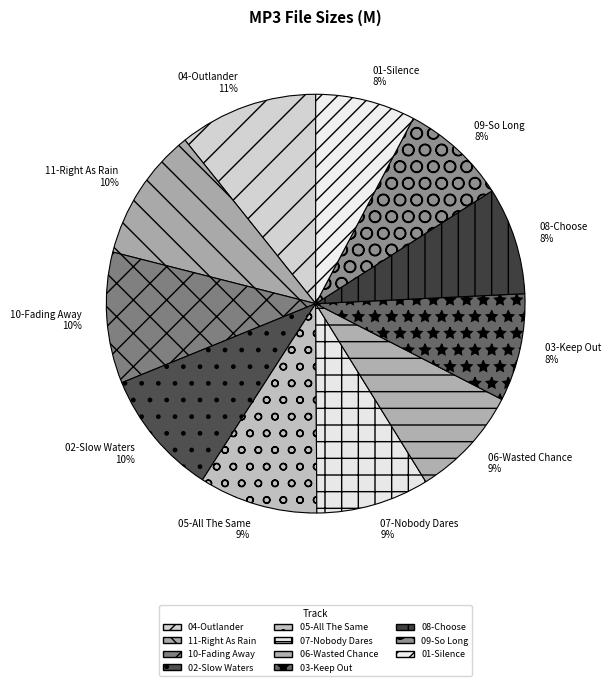

To the nearest percent, what is the difference between the largest and smallest slice percentages?

3%